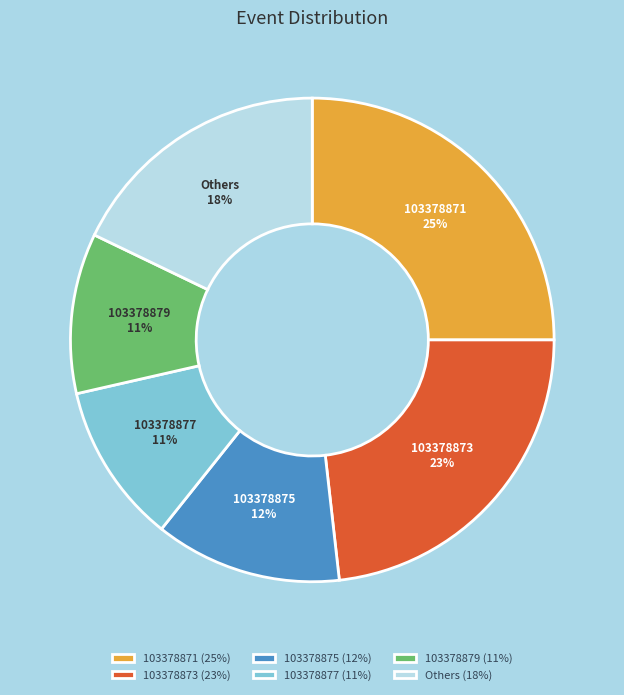

Does 103378879 account for over 50% of the chart?

No